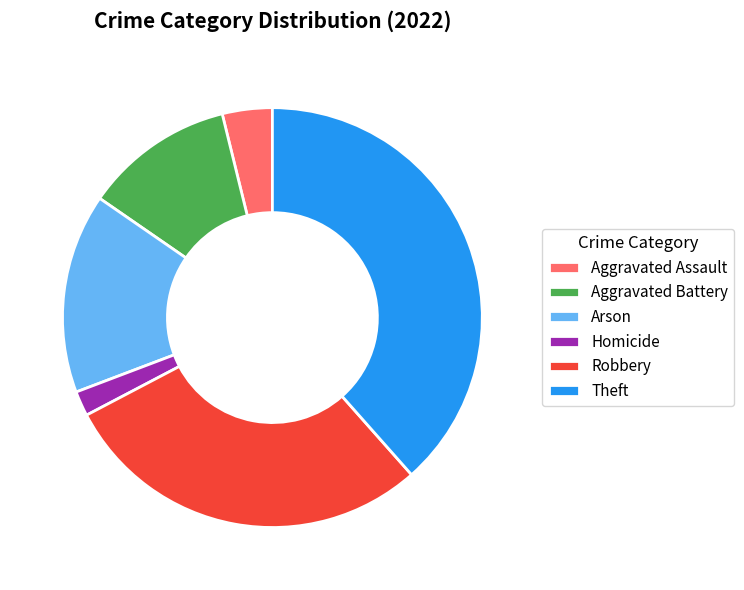

What is the smallest slice in the pie chart?

Homicide